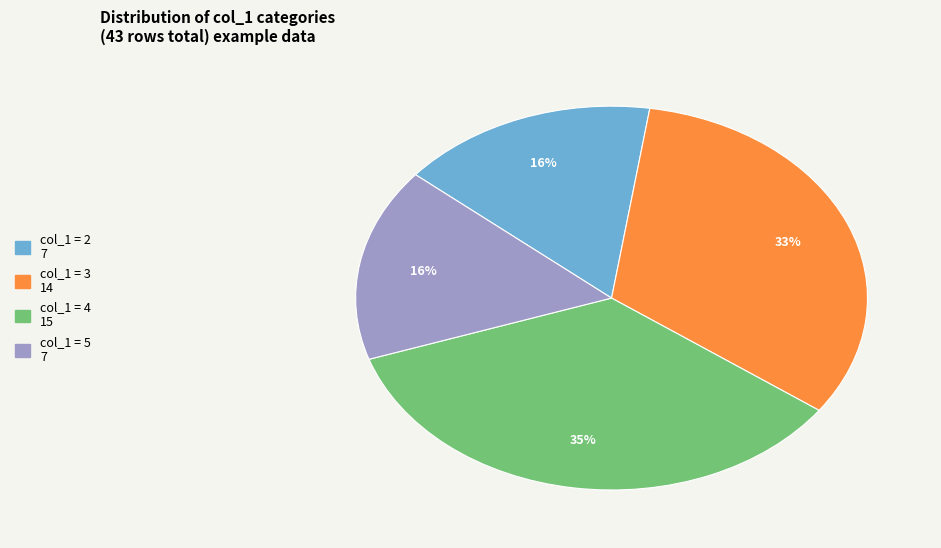

To the nearest percent, what is the average slice percentage?

25%